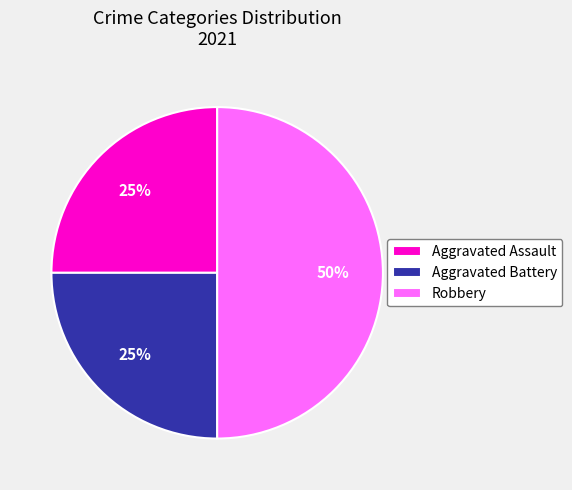

Do Aggravated Assault and Robbery together represent more than half of the pie?

Yes